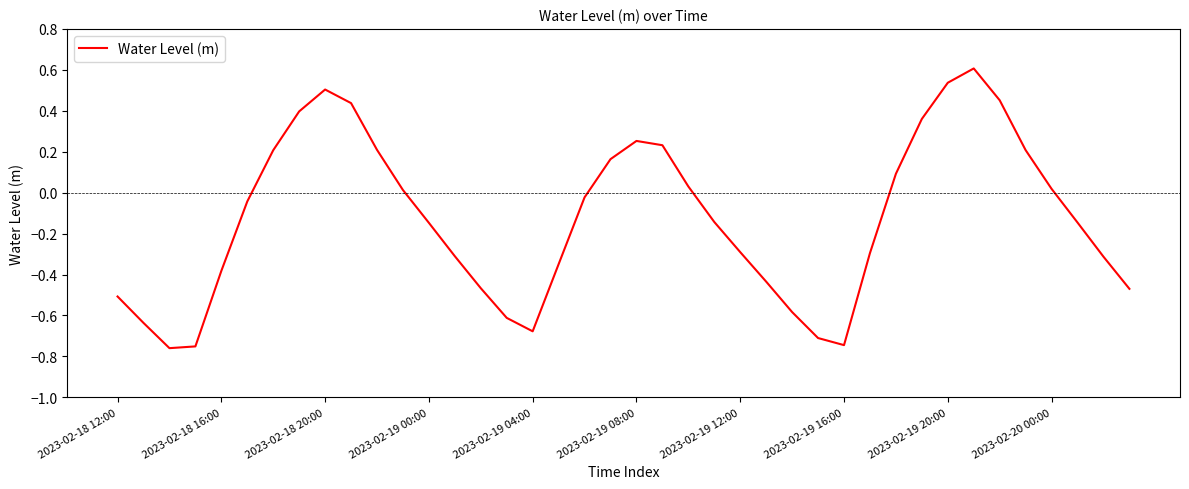

Count the number of values greater than 0.

17